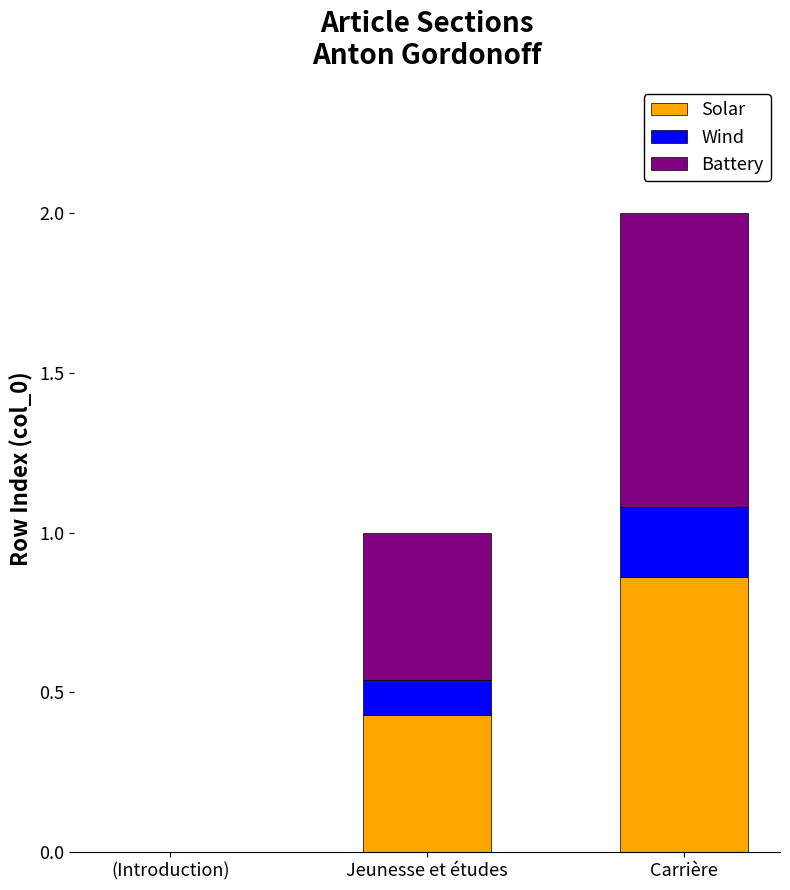

At which category is the sum across all series the highest?

Carrière